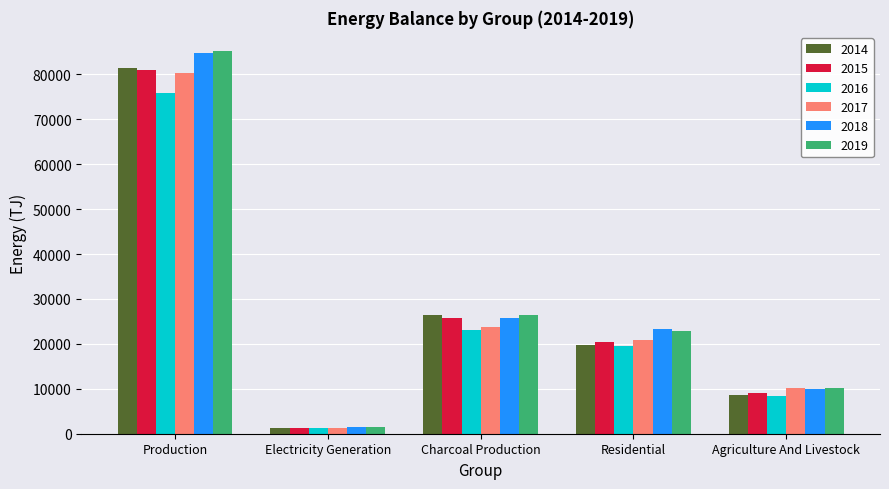

True or false: 2019 has a value of 14466.1 at Agriculture And Livestock.

False